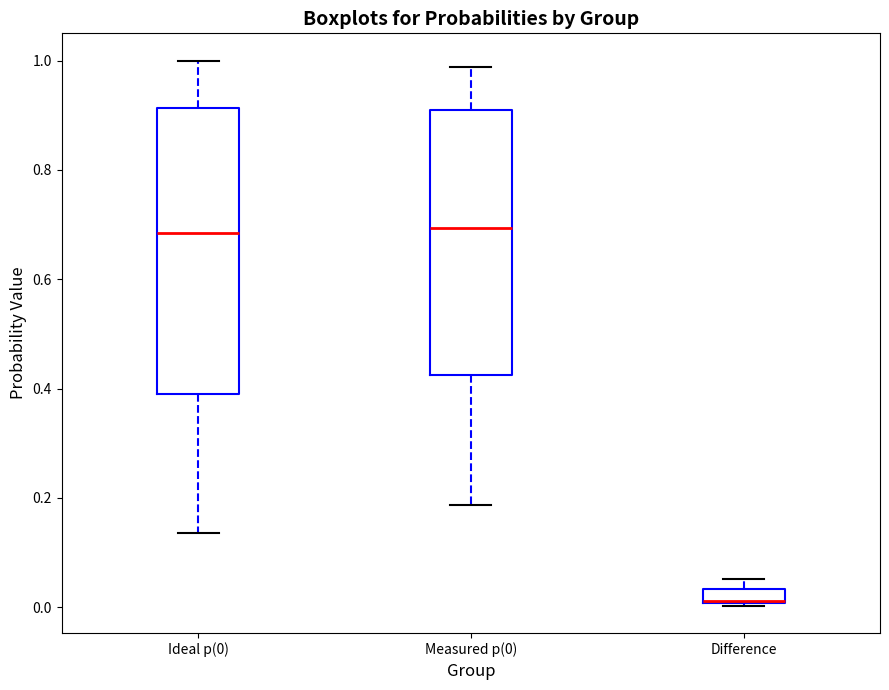

Which box is the tallest, from its lower edge to its upper edge?

Ideal p(0)